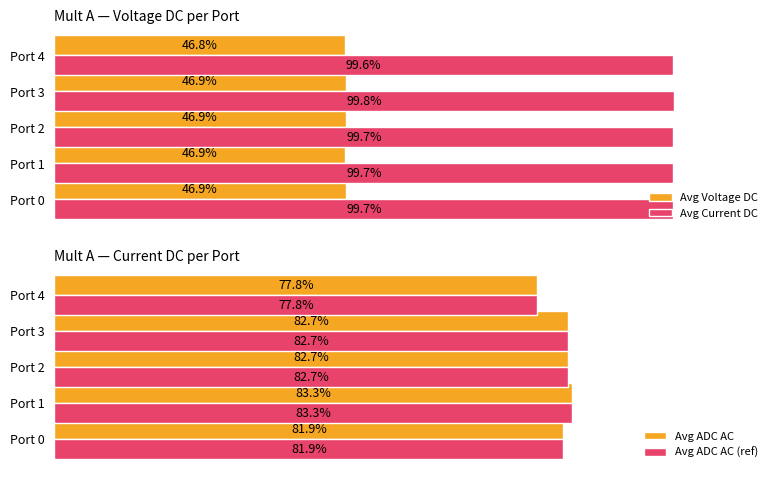

How many series are shown in this chart?

4